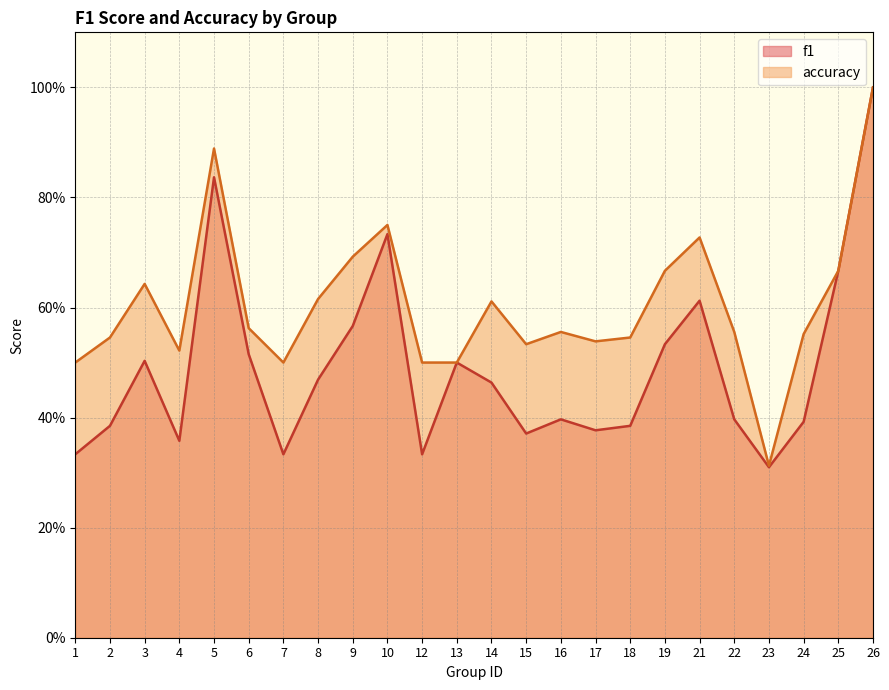

Which series has the widest spread of values?

f1